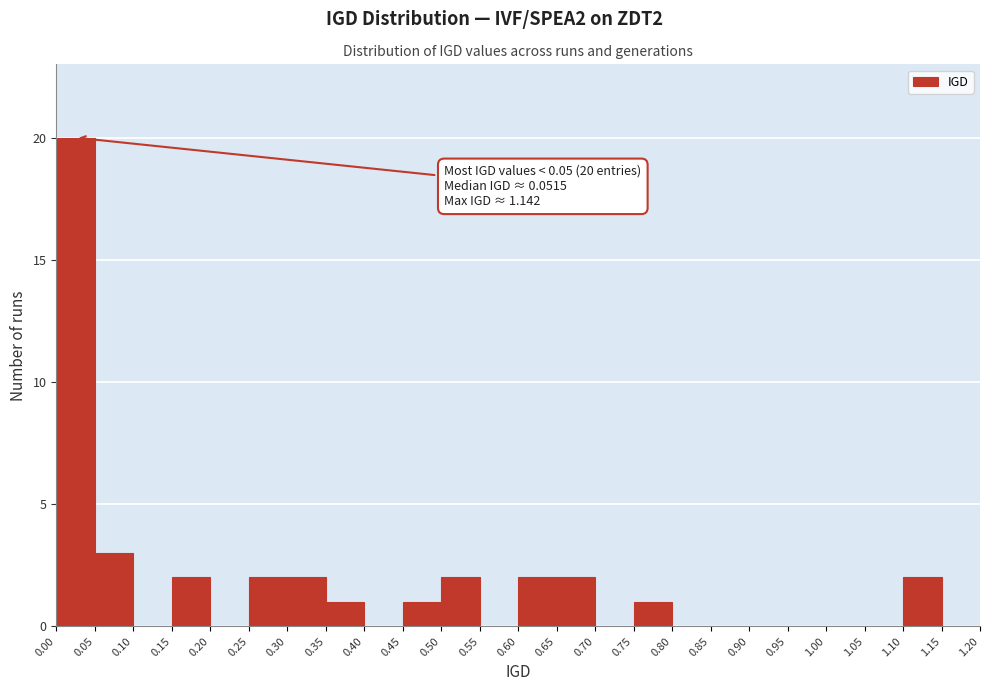

Over which range of the x-axis is the bar tallest?

0.00 to 0.05